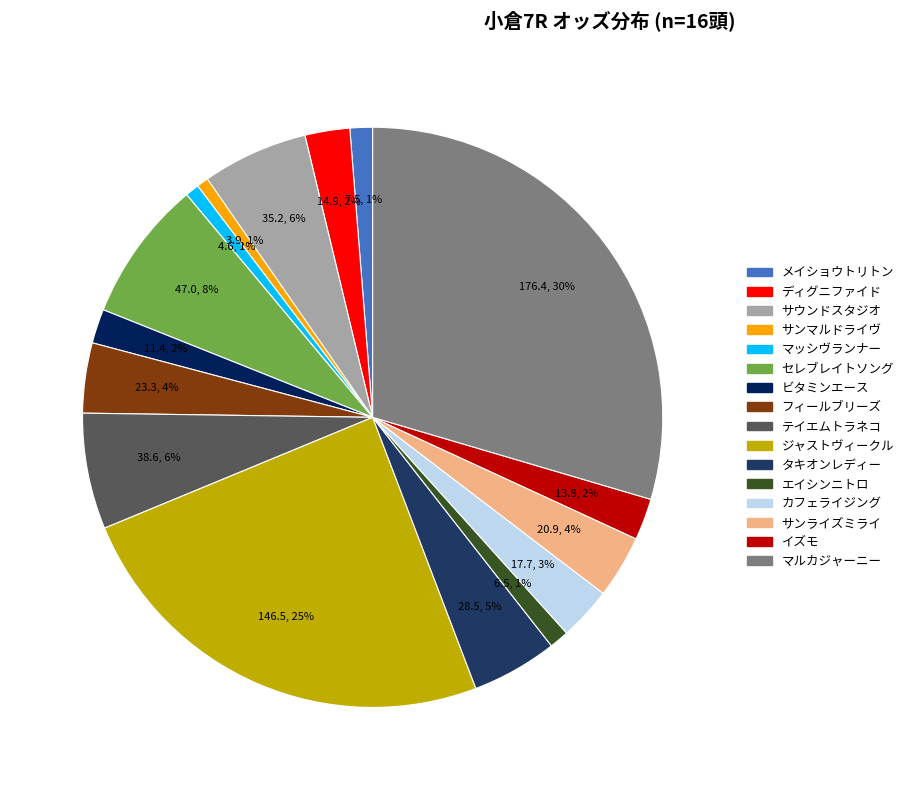

Is エイシンニトロ the majority of the pie?

No